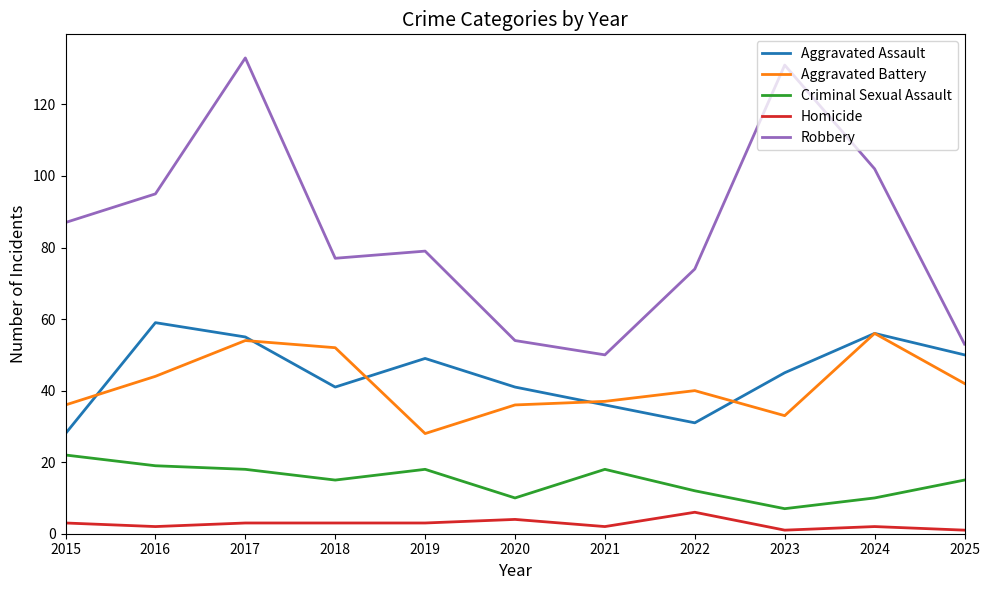

Which series changed the most between 2017 and 2022?

Robbery